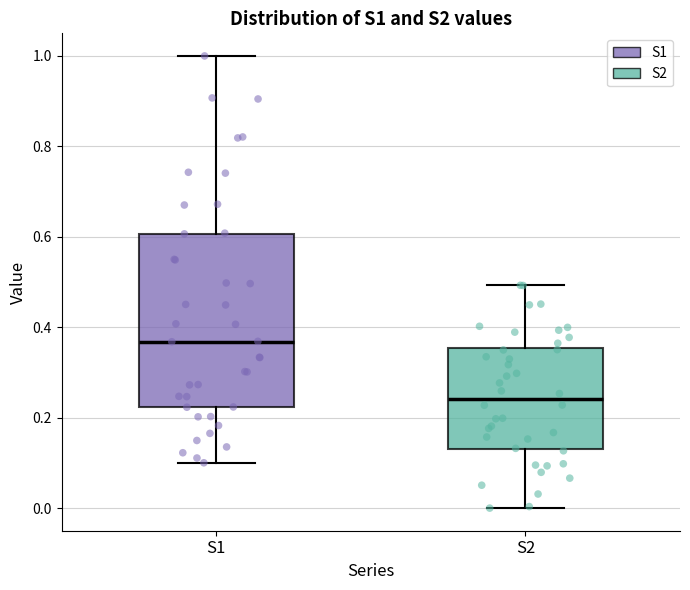

Reading left to right, read every box against the y-axis: the position of its median line, the range the box covers, and the ends of its whiskers. The values are not printed on the chart, so give them approximately, as read against the axis.

S1: median 0.36, box 0.22 to 0.60, whiskers 0.10 to 1.00
S2: median 0.24, box 0.14 to 0.36, whiskers 0.00 to 0.50